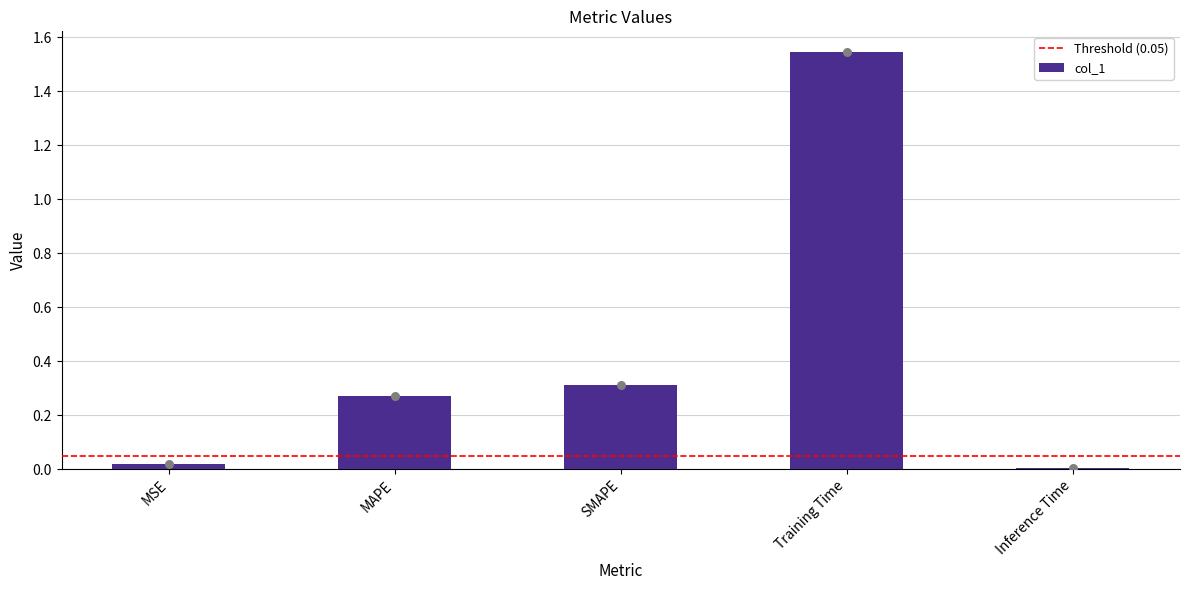

Between Inference Time and MAPE, which is larger?

MAPE